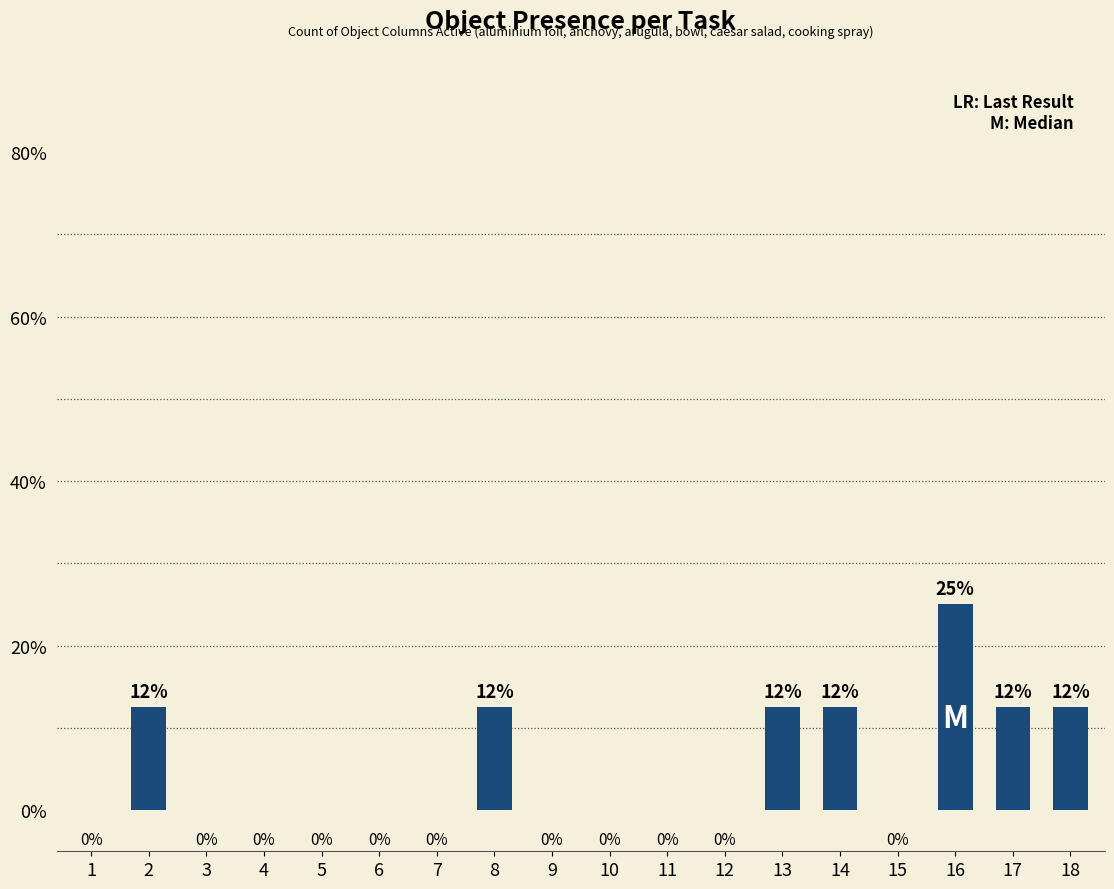

Is it true that the value at 16 is 15.5?

False